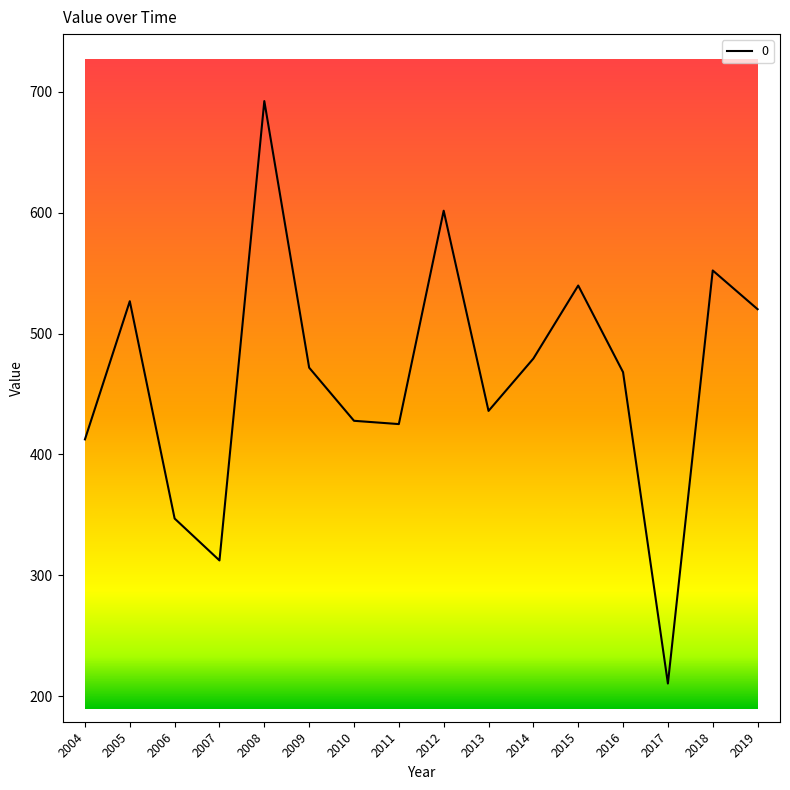

What is the smallest value displayed?

210.7